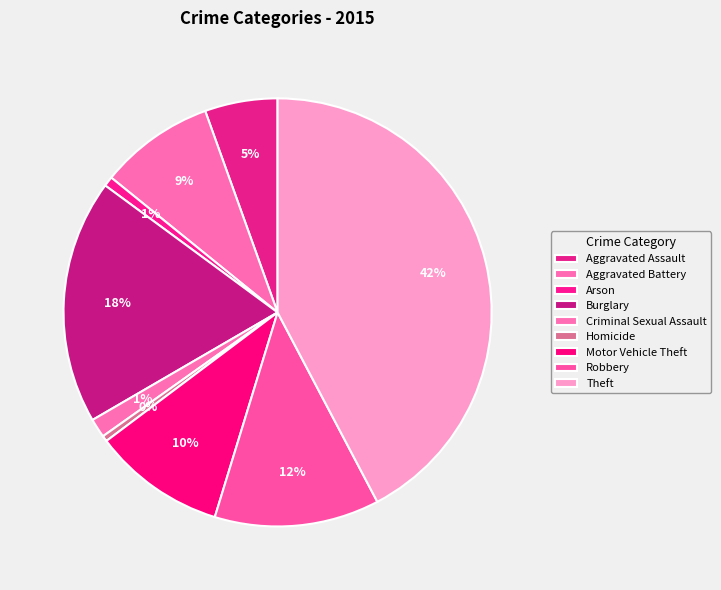

Which has a higher value, Motor Vehicle Theft or Aggravated Assault?

Motor Vehicle Theft